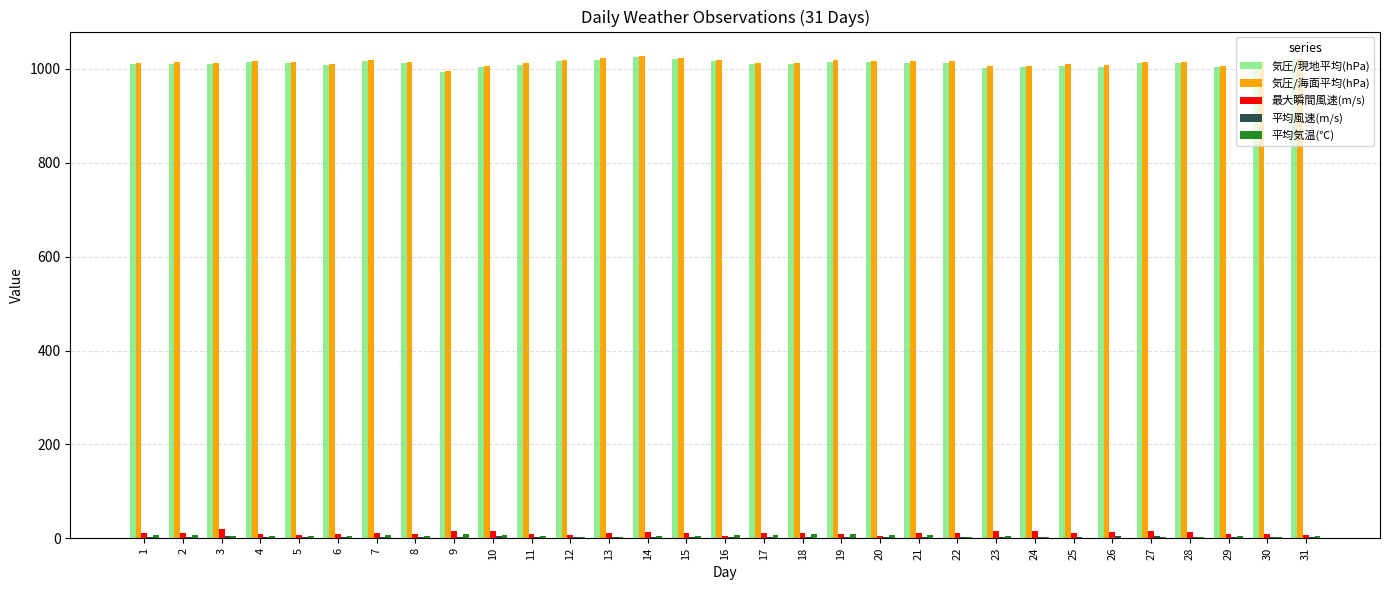

What is the maximum value shown in the chart?

1028.3